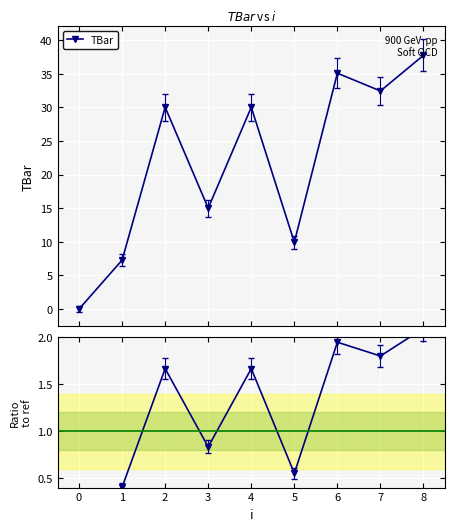

What is the highest value of the TBar series?

37.7